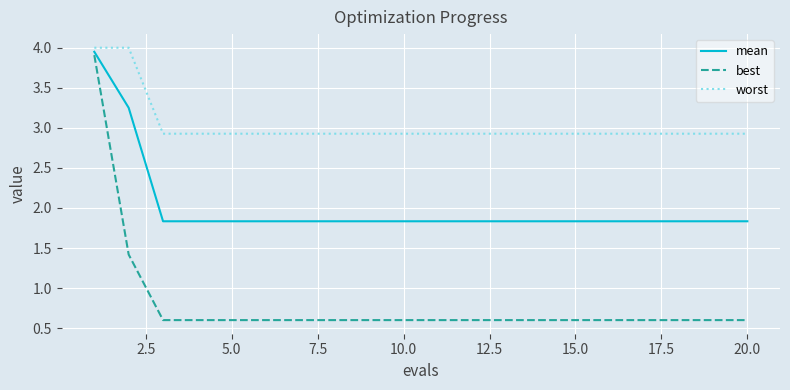

What is the greatest value displayed?

4.0